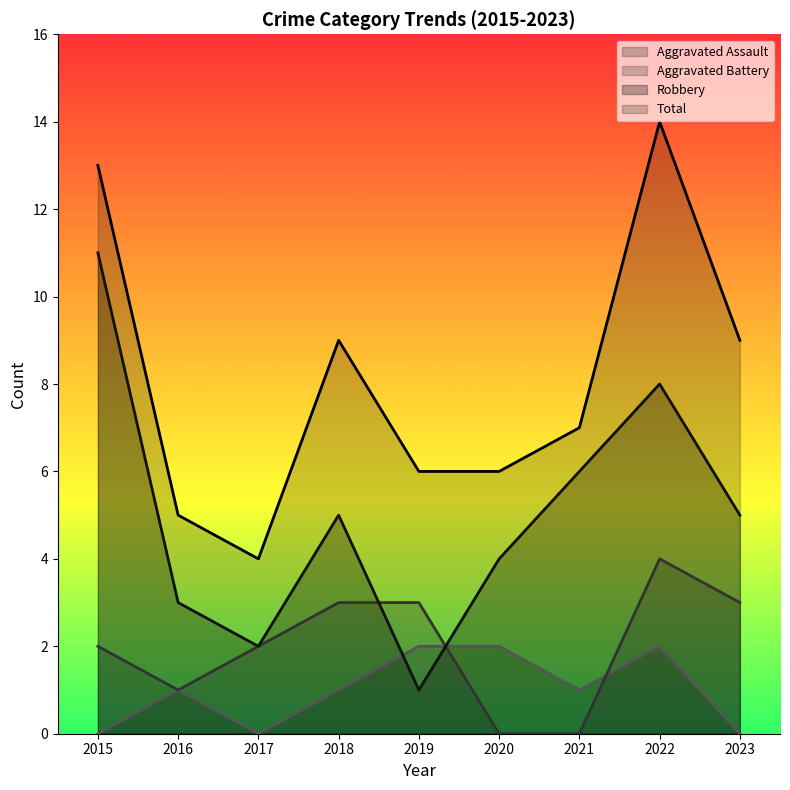

In Aggravated Assault, how many points are higher than both neighbors (excluding endpoints)?

2